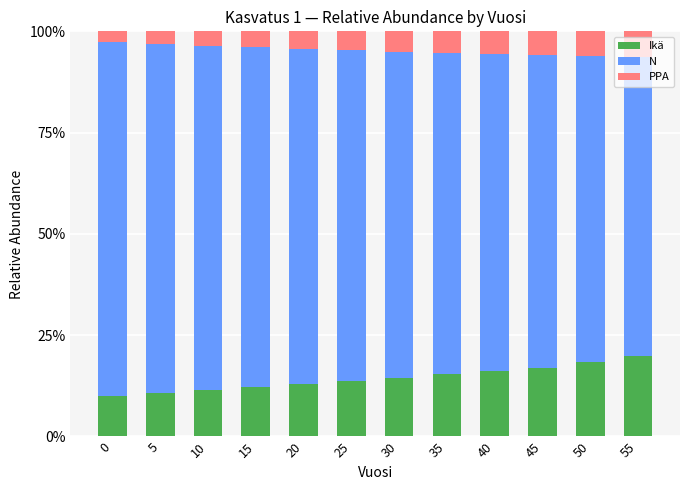

What is the highest value of the Ikä series?

0.2